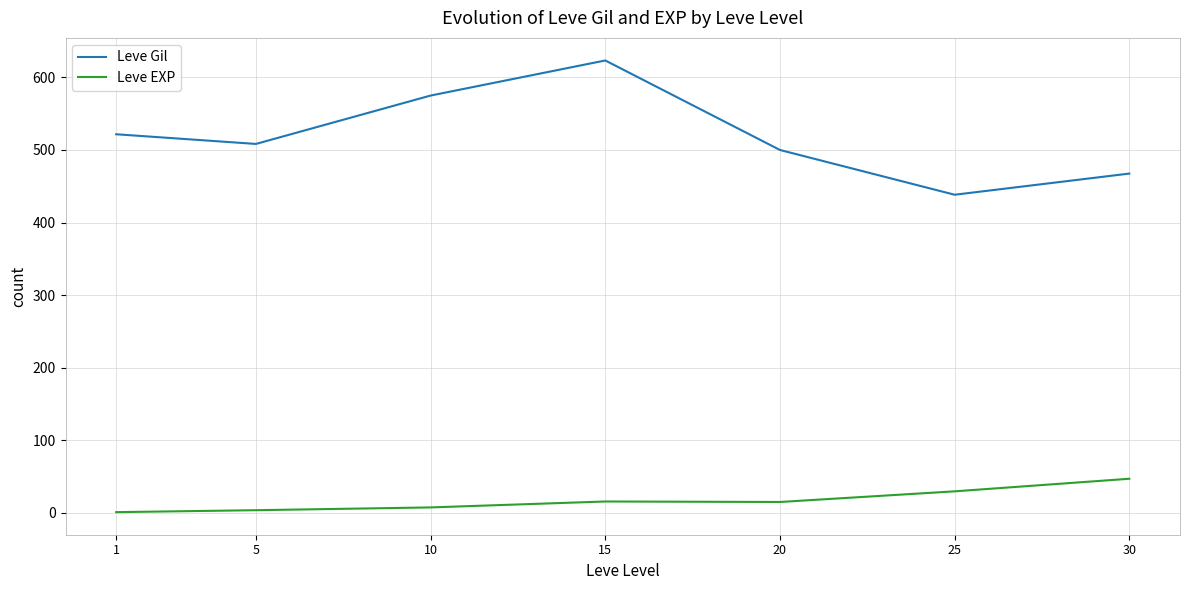

Is the value of Leve EXP at 10 greater than the value of Leve Gil at 10?

No